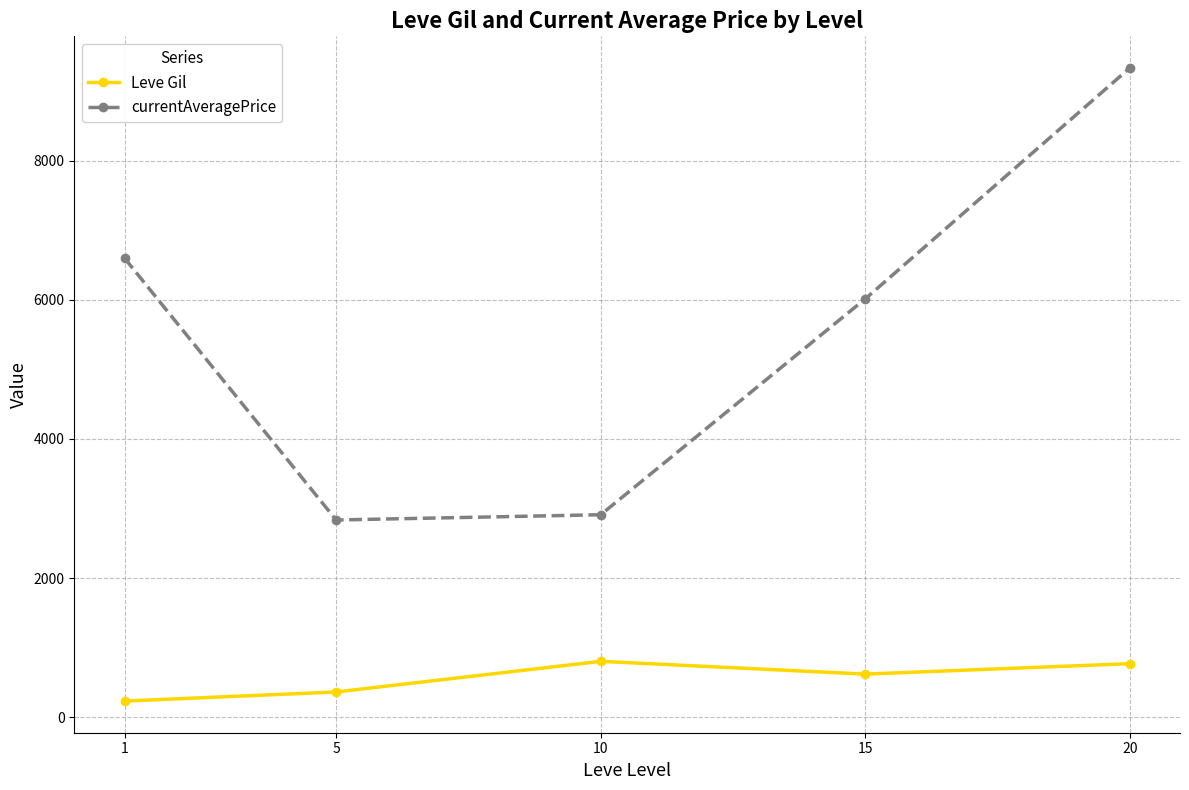

What are all the series names shown in the legend?

Leve Gil, currentAveragePrice